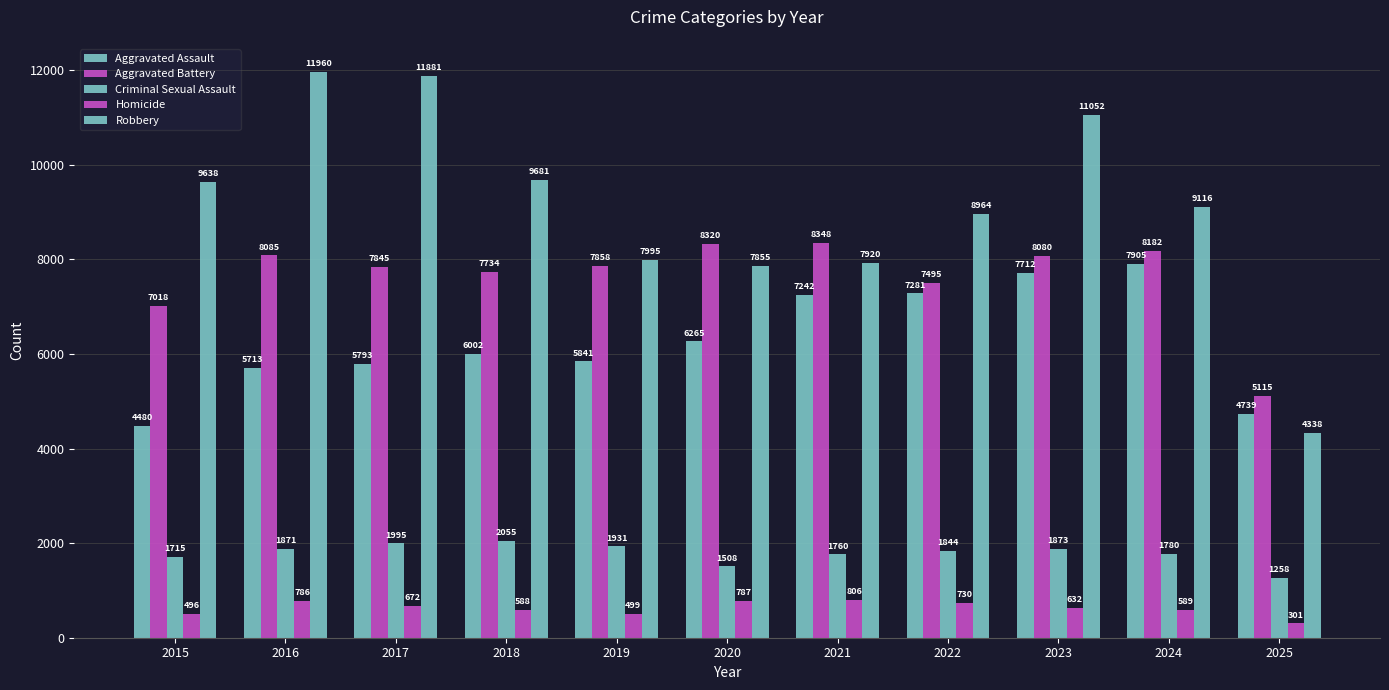

What is the highest value of the Aggravated Assault series?

7905